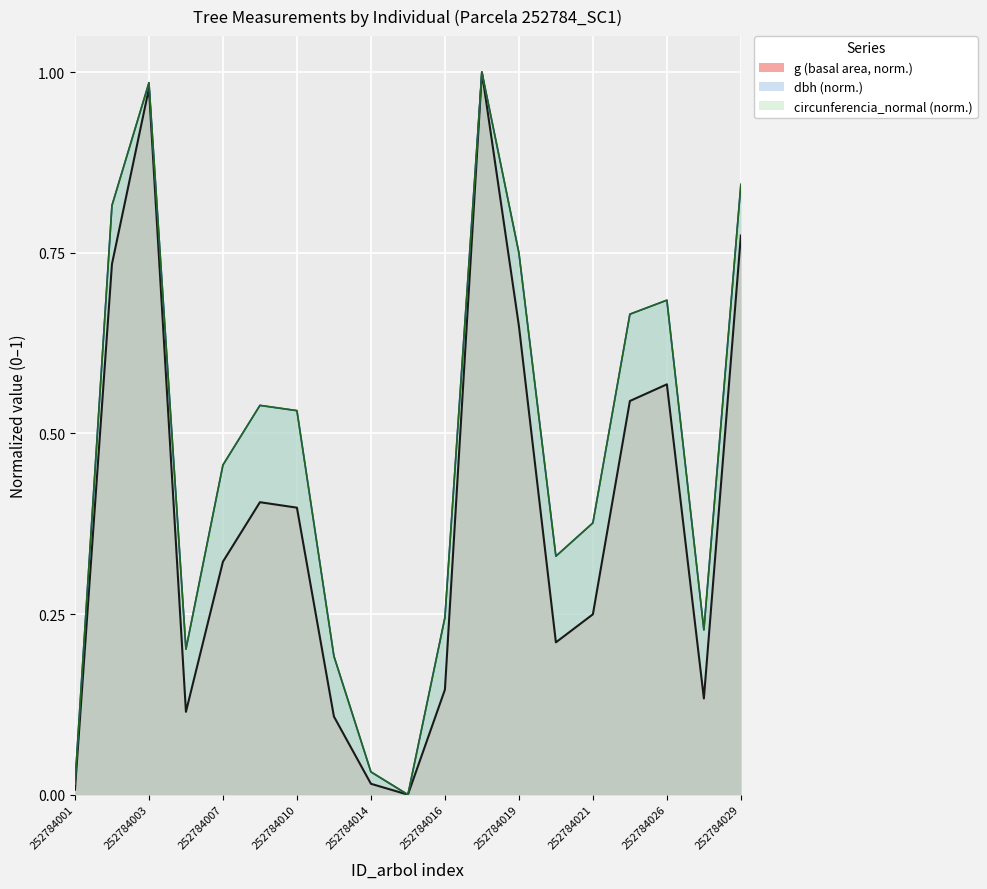

Where is the first local maximum for dbh?

252784003